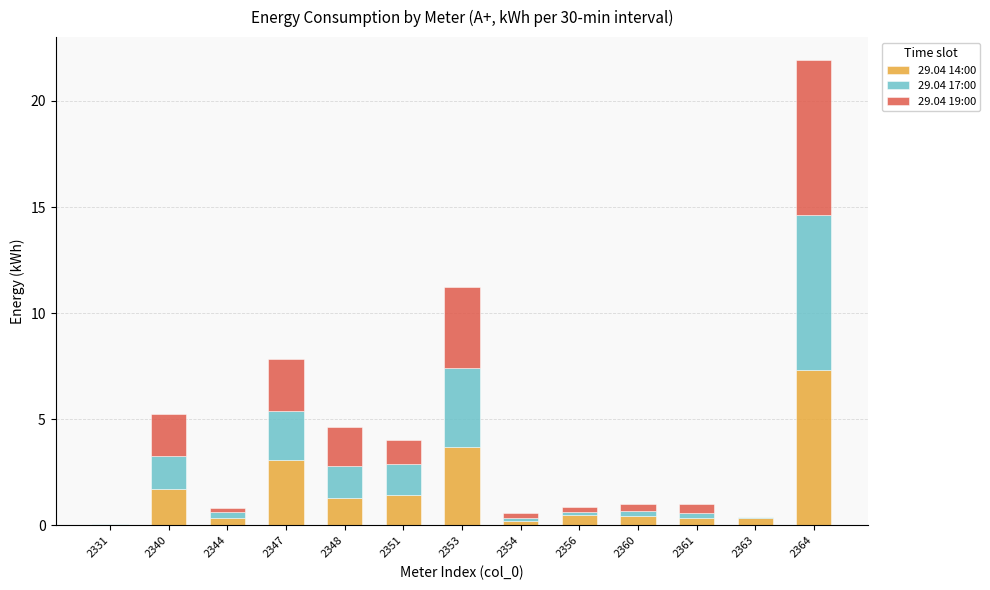

At which category is the sum across all series the highest?

2364